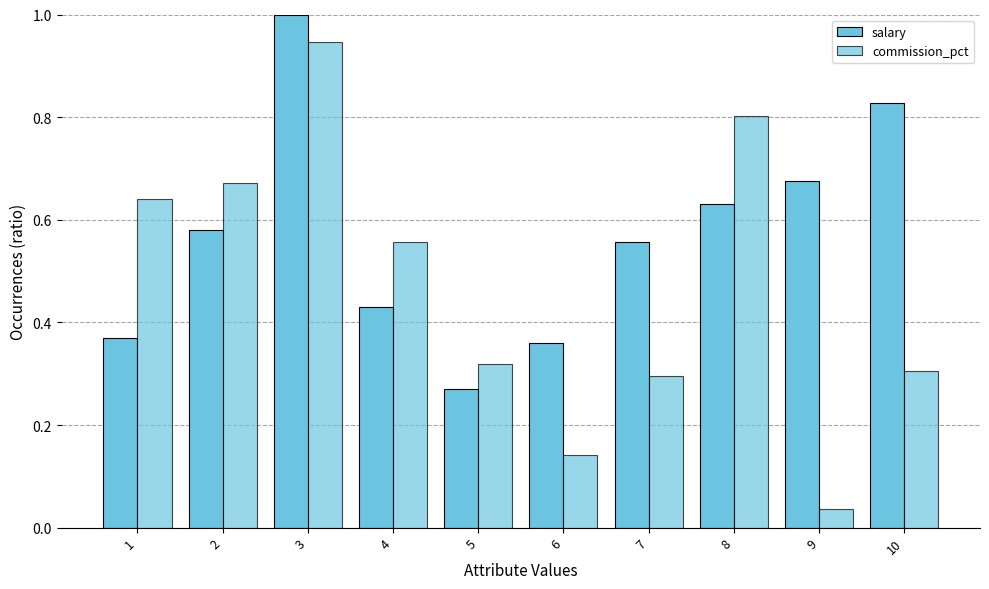

Are the bars horizontal?

No